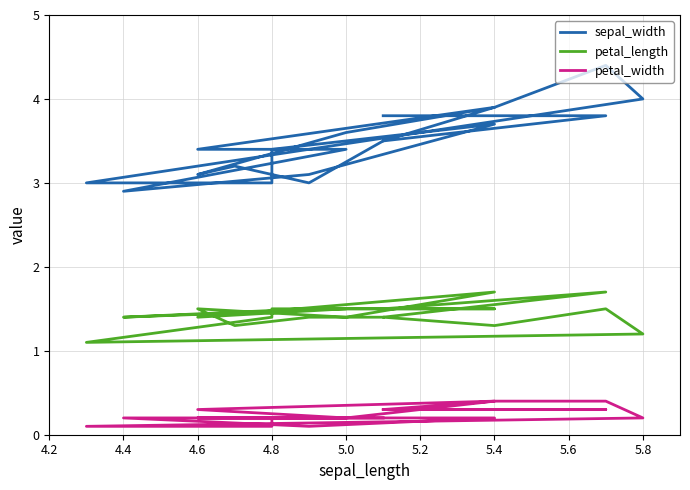

Reading right to left, what are all the values shown in this chart?

sepal_width: 3.8	3.8	3.5	3.9	4.4	4.0	3.0	3.0	3.4	3.7	3.1	2.9	3.4	3.4	3.9	3.6	3.1	3.2	3.0	3.5
petal_length: 1.5	1.7	1.4	1.3	1.5	1.2	1.1	1.4	1.5	1.5	1.5	1.4	1.5	1.4	1.7	1.4	1.5	1.3	1.4	1.4
petal_width: 0.3	0.3	0.3	0.4	0.4	0.2	0.1	0.1	0.2	0.2	0.1	0.2	0.2	0.3	0.4	0.2	0.2	0.2	0.2	0.2